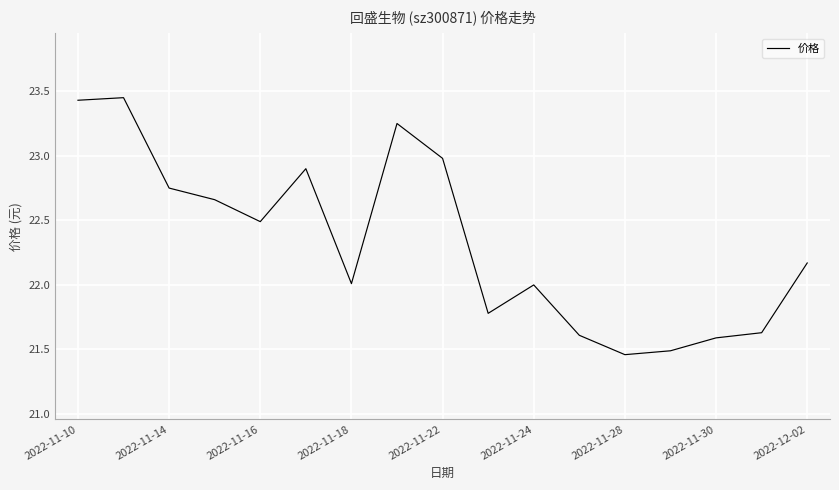

What is the difference between the maximum and minimum values?

2.0